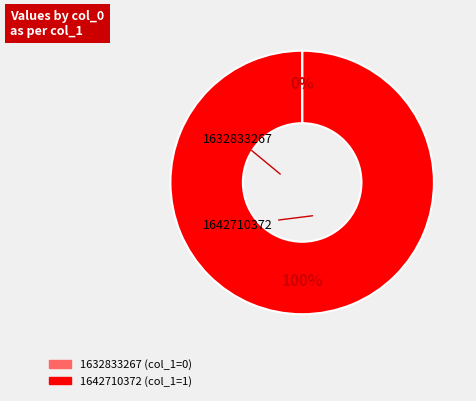

Is there a majority slice in this chart?

Yes